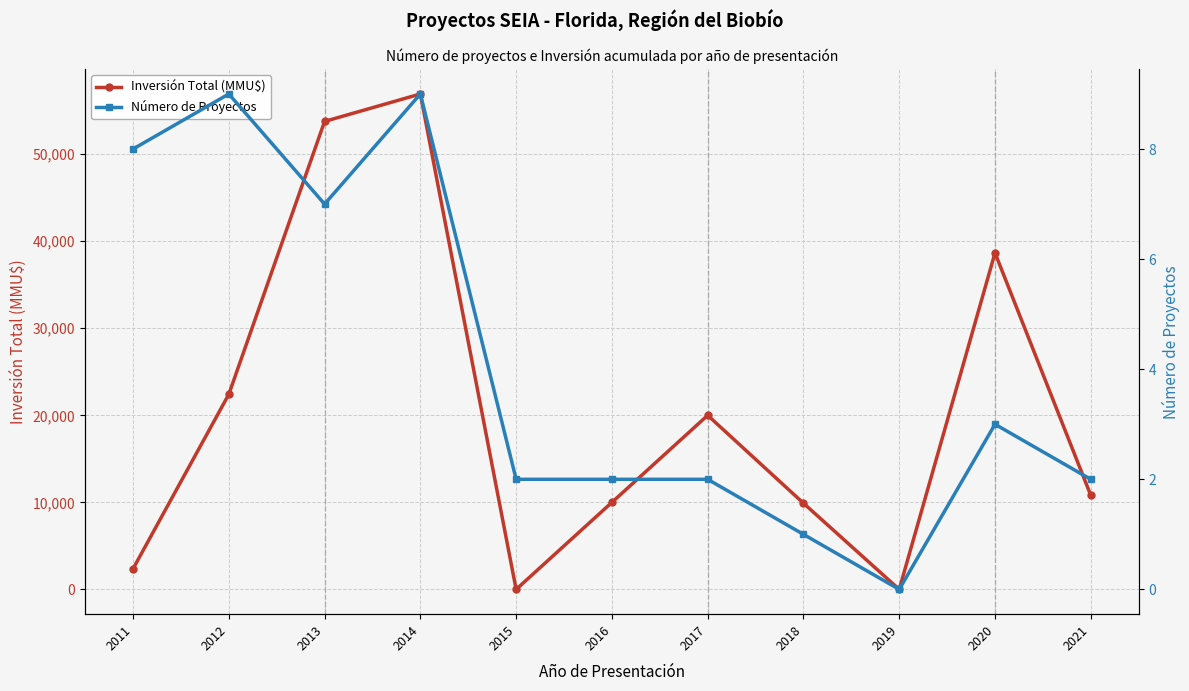

How many data points in Número de Proyectos are less than 2?

2